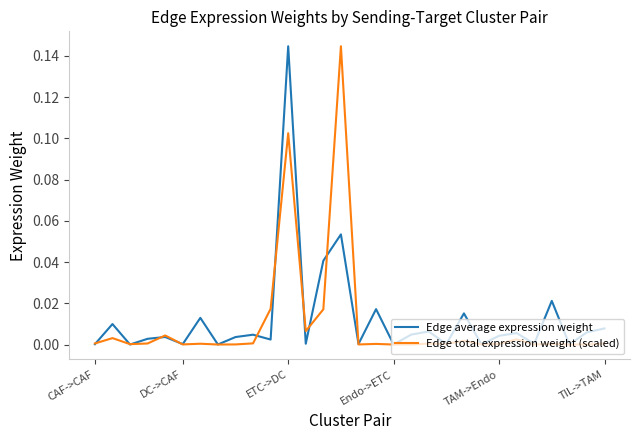

What is the difference between the maximum and minimum values in the Edge average expression weight series?

0.1